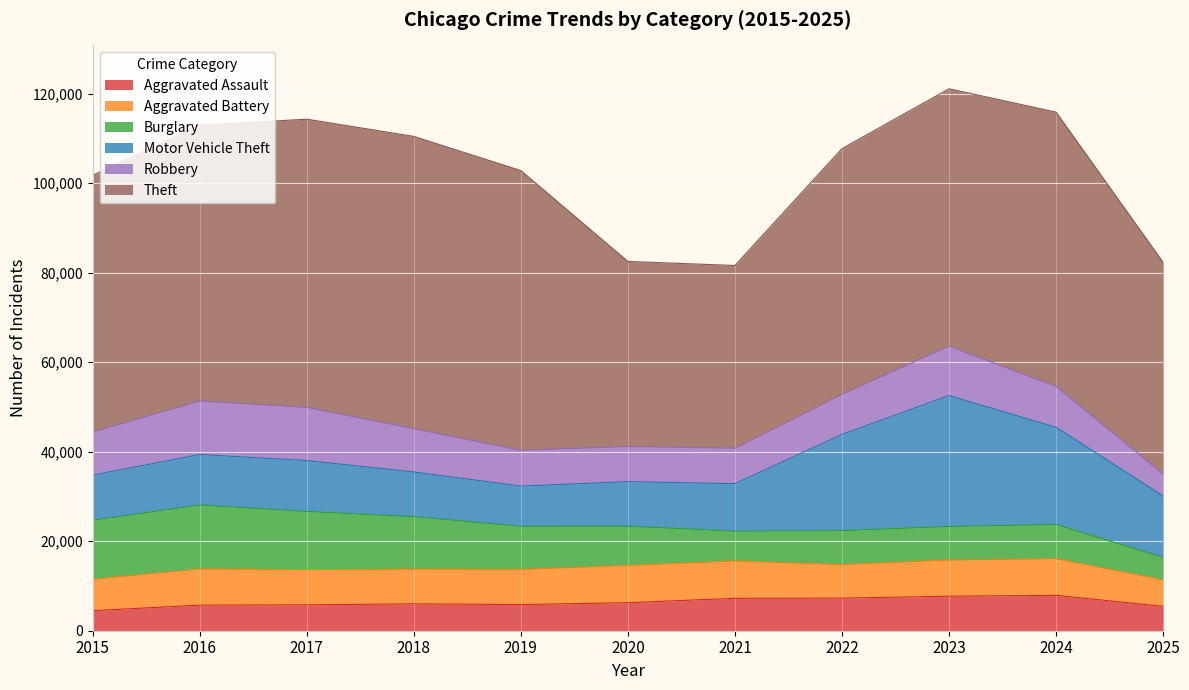

Is it true that Theft equals 57499 at 2023?

True